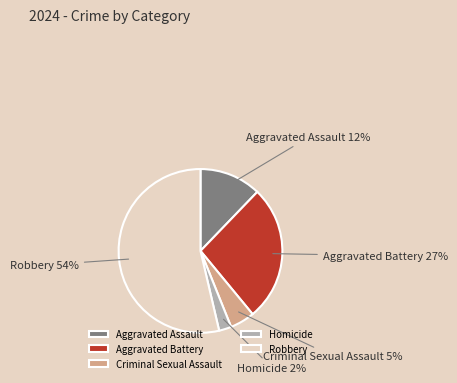

Does Aggravated Battery account for over 50% of the chart?

No